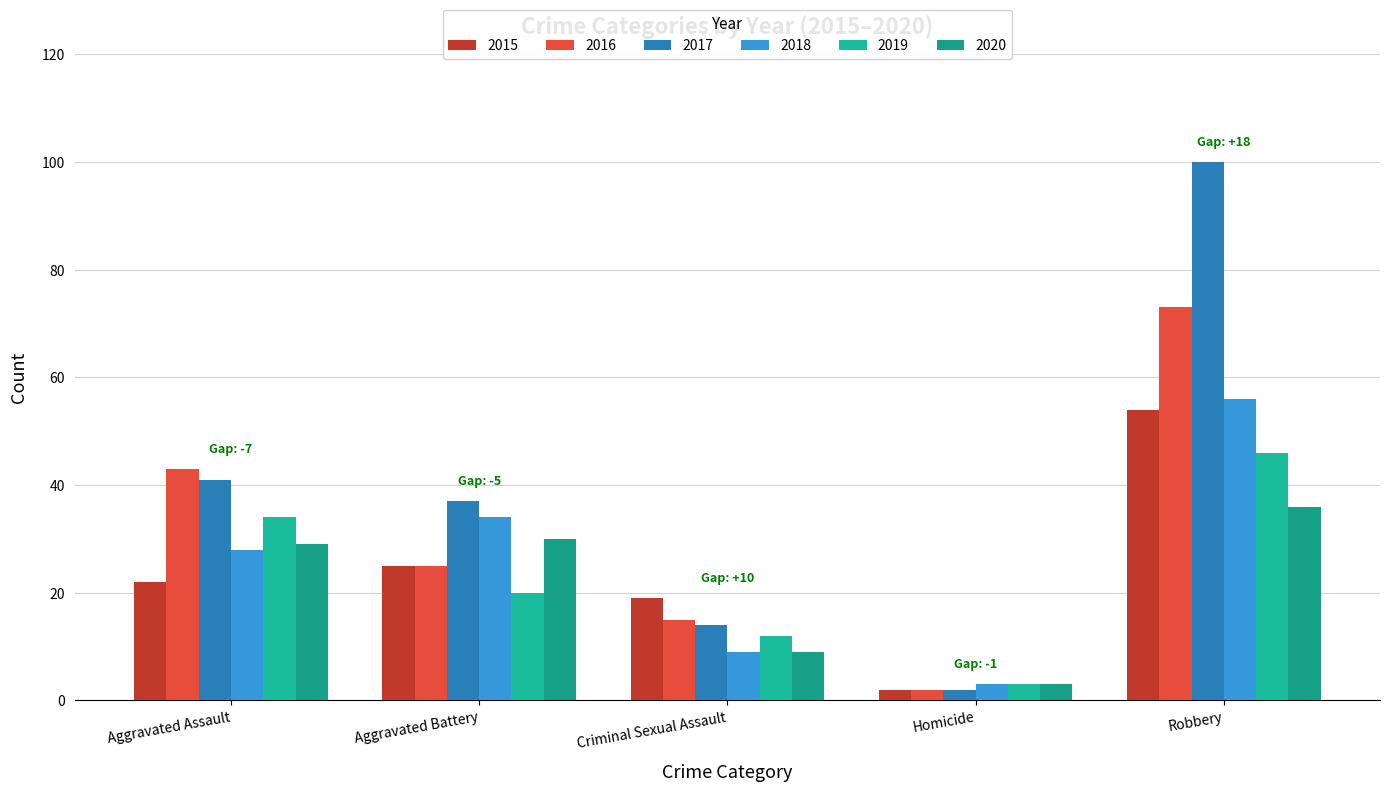

The value of 2015 at Aggravated Assault is 39. True or false?

False